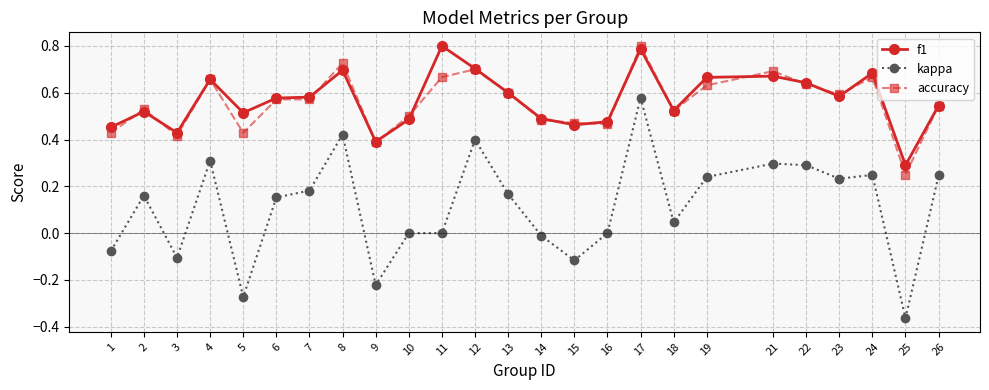

At which category does accuracy reach its first local valley?

3